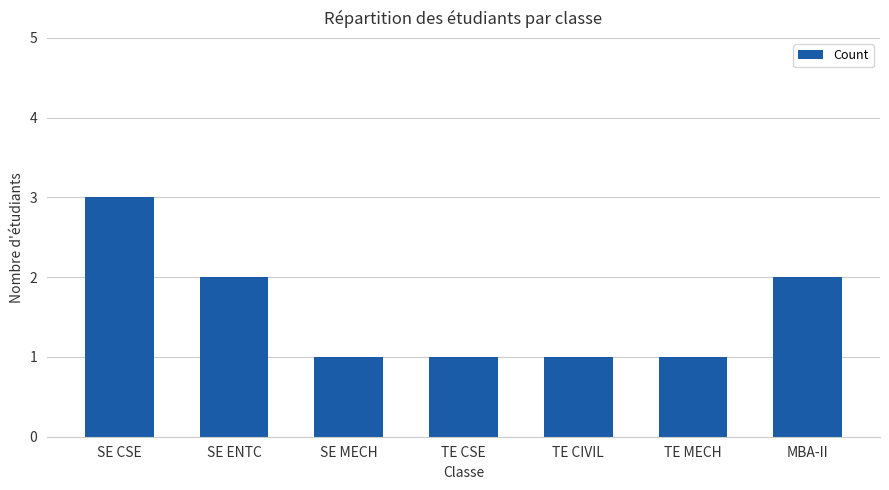

What is the difference between the maximum and minimum values?

2